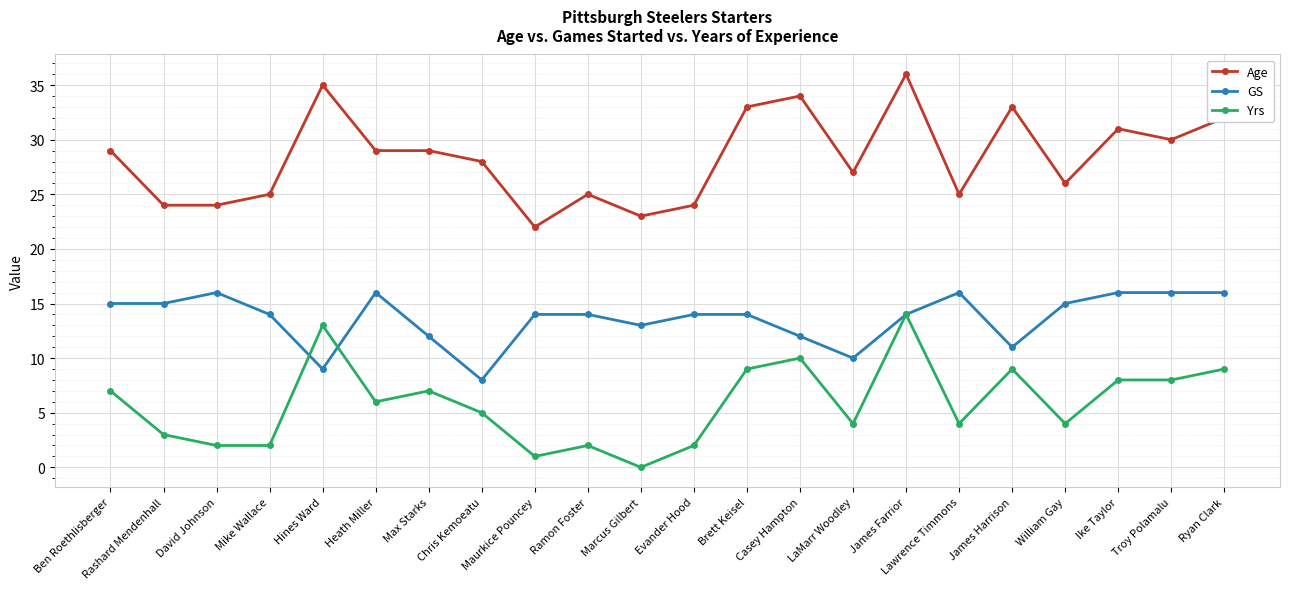

At which category does Yrs reach its first local peak?

Hines Ward